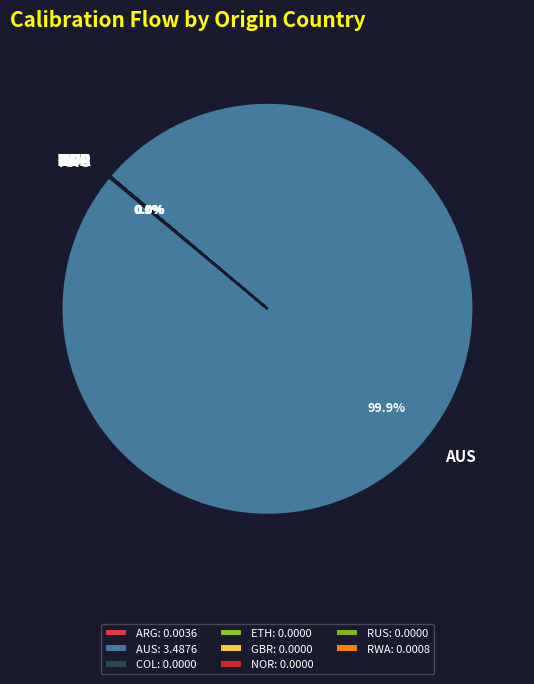

Does AUS account for over 50% of the chart?

Yes